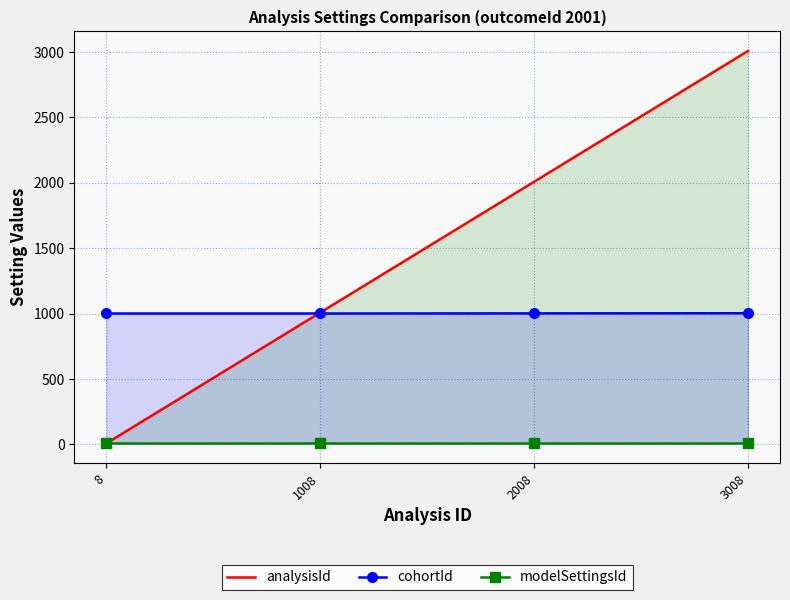

What are all the series names shown in the legend?

analysisId, cohortId, modelSettingsId